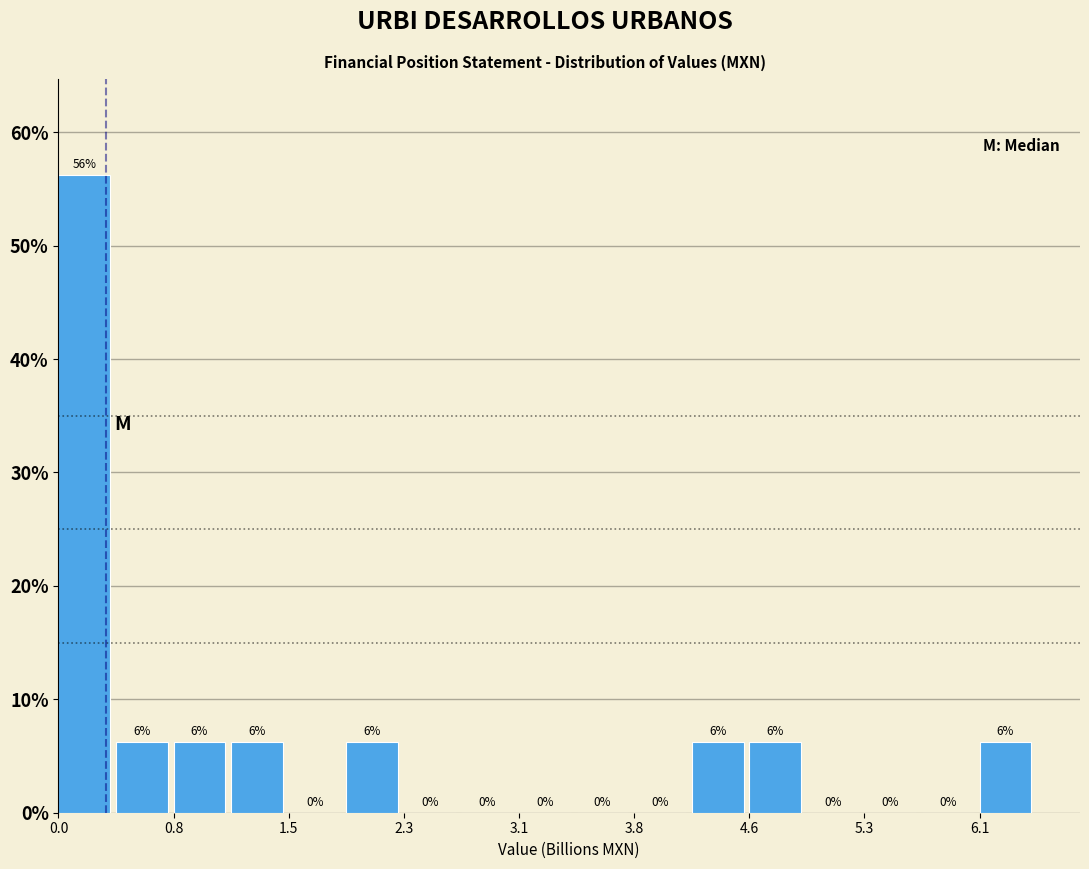

Around what value on the x-axis is the tallest bar? Give the approximate position of its centre, as read against the axis.

0.2